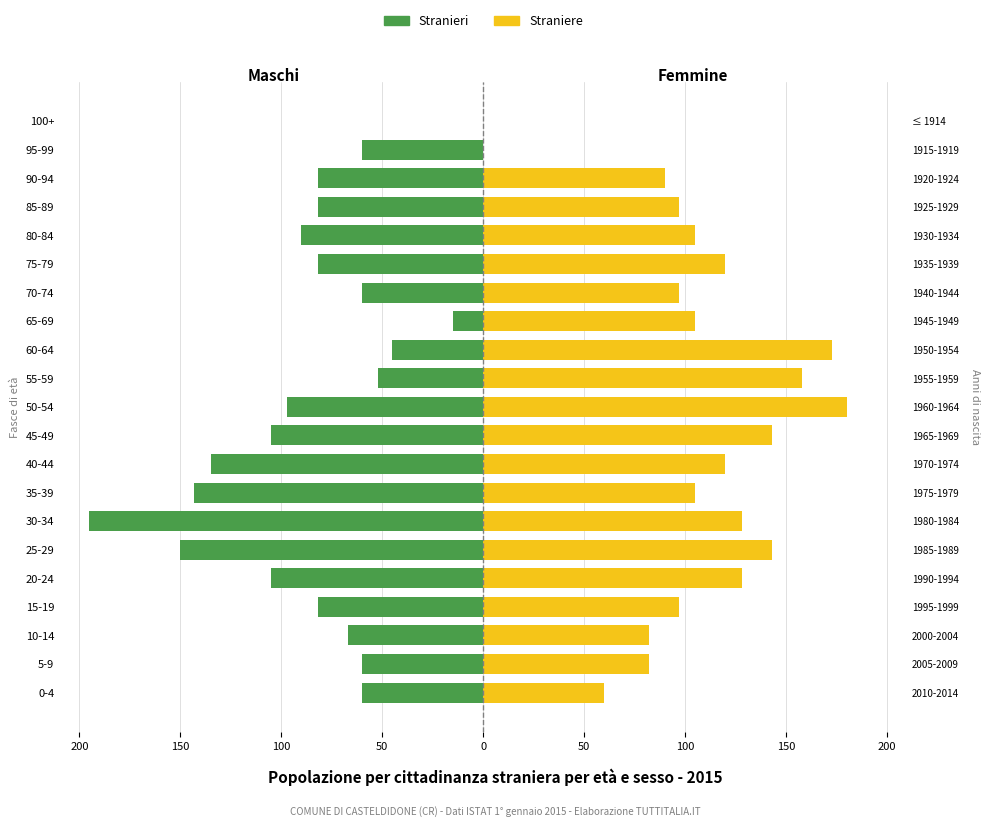

At 85-89, list the series in order from smallest to largest.

Stranieri, Straniere